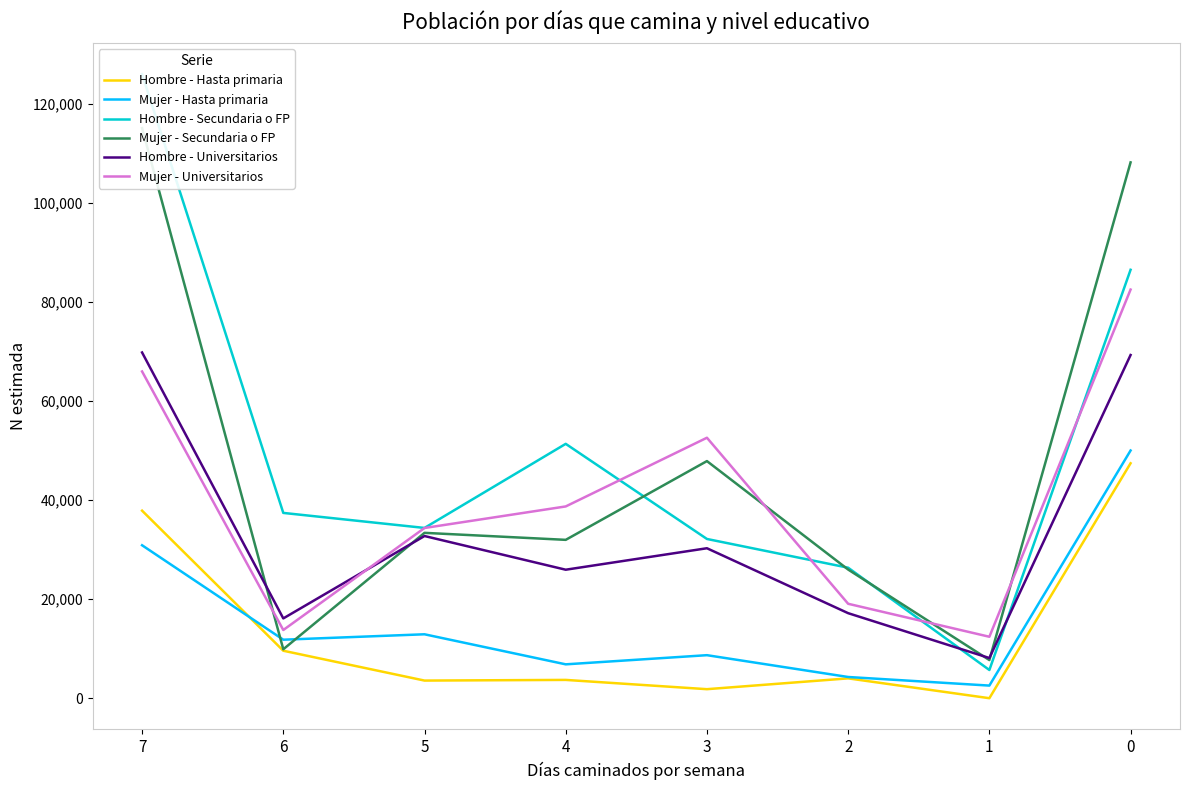

Reading left to right, extract all data points from this chart.

Hombre - Hasta primaria: 37869	9586	3560	3695	1823	4006	0	47434
Mujer - Hasta primaria: 30881	11813	12907	6839	8688	4283	2548	50014
Hombre - Secundaria o FP: 125996	37413	34380	51357	32153	26347	5697	86502
Mujer - Secundaria o FP: 115099	9881	33388	31974	47876	25978	7705	108187
Hombre - Universitarios: 69808	16111	32747	25944	30279	17170	8112	69293
Mujer - Universitarios: 65973	13767	34368	38720	52591	19066	12407	82505